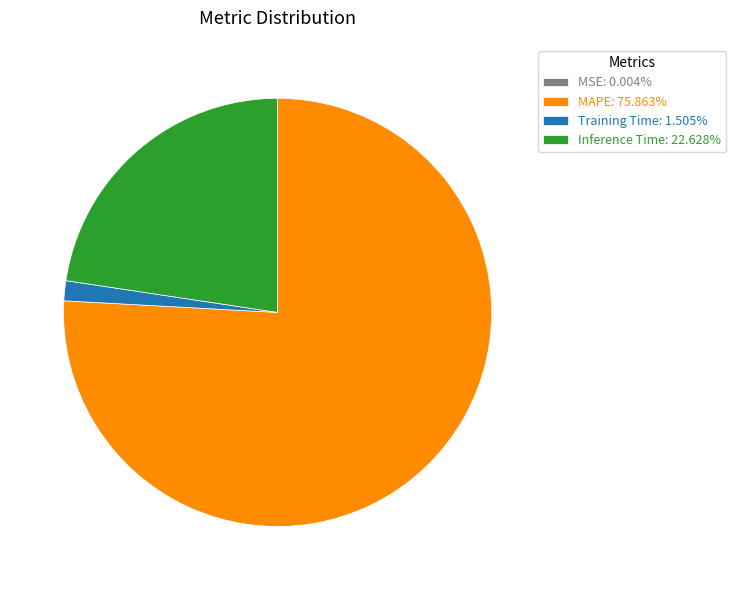

Is there a majority slice in this chart?

Yes